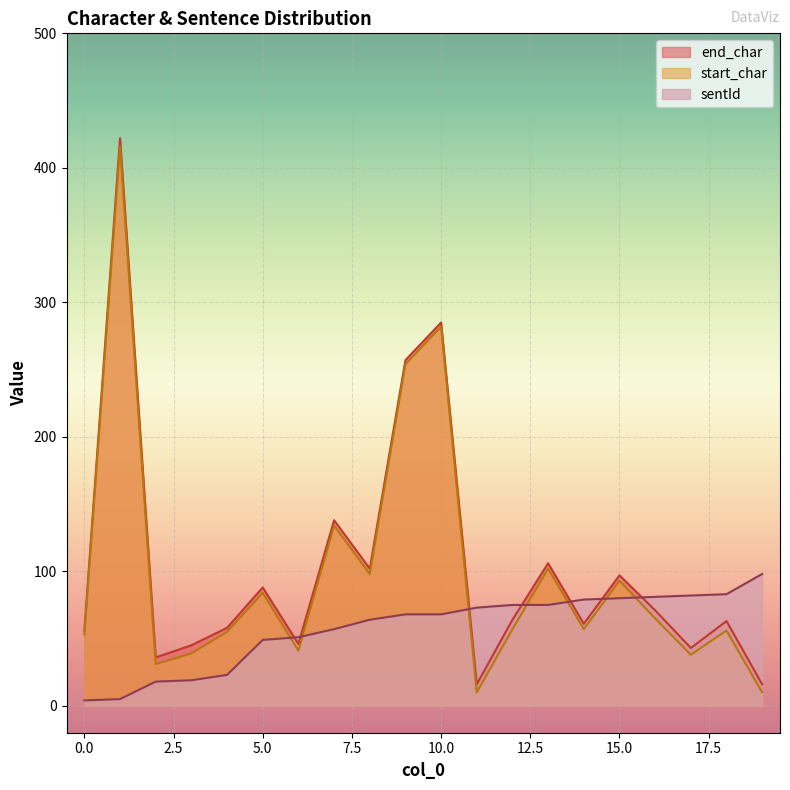

At which label does start_char reach its minimum?

11